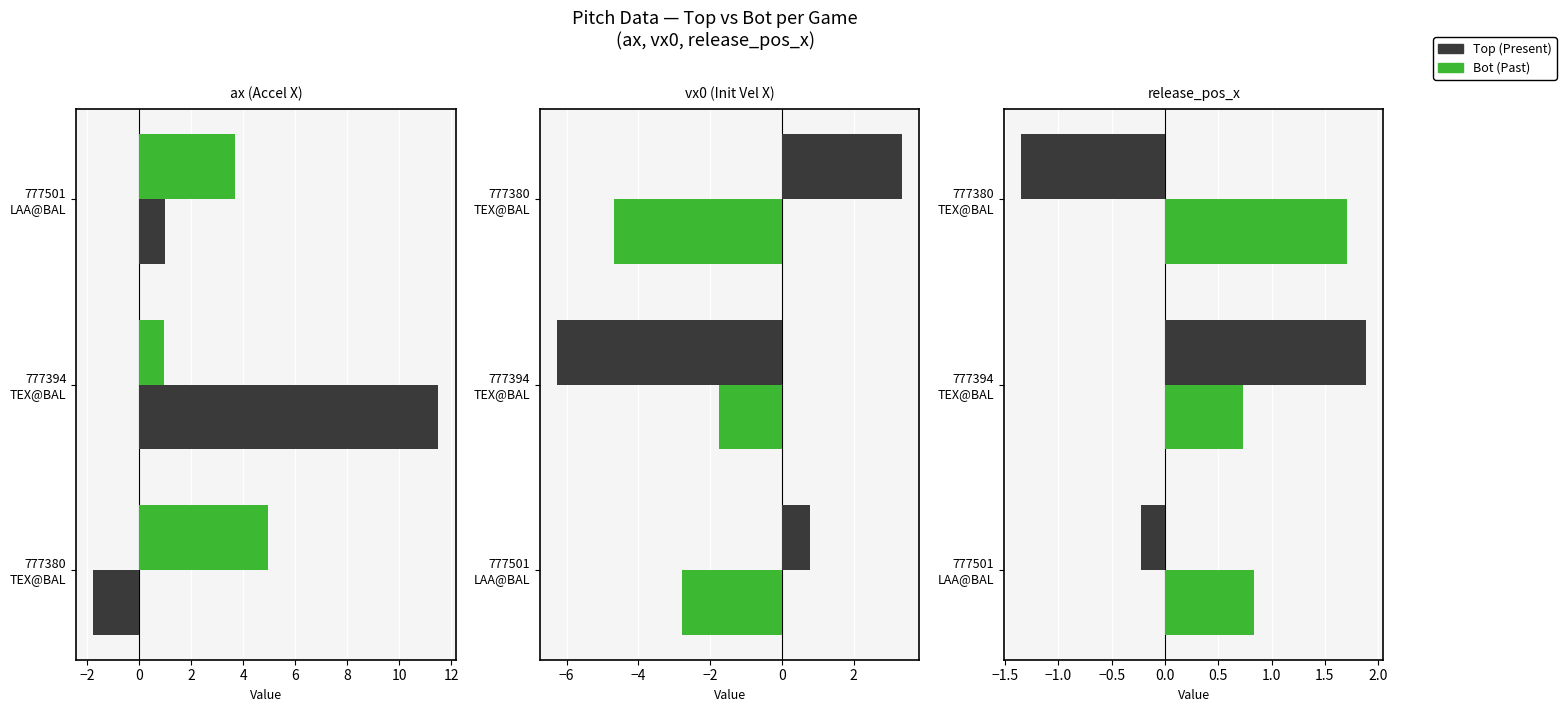

How many data points in Top (Present) are less than 0?

2